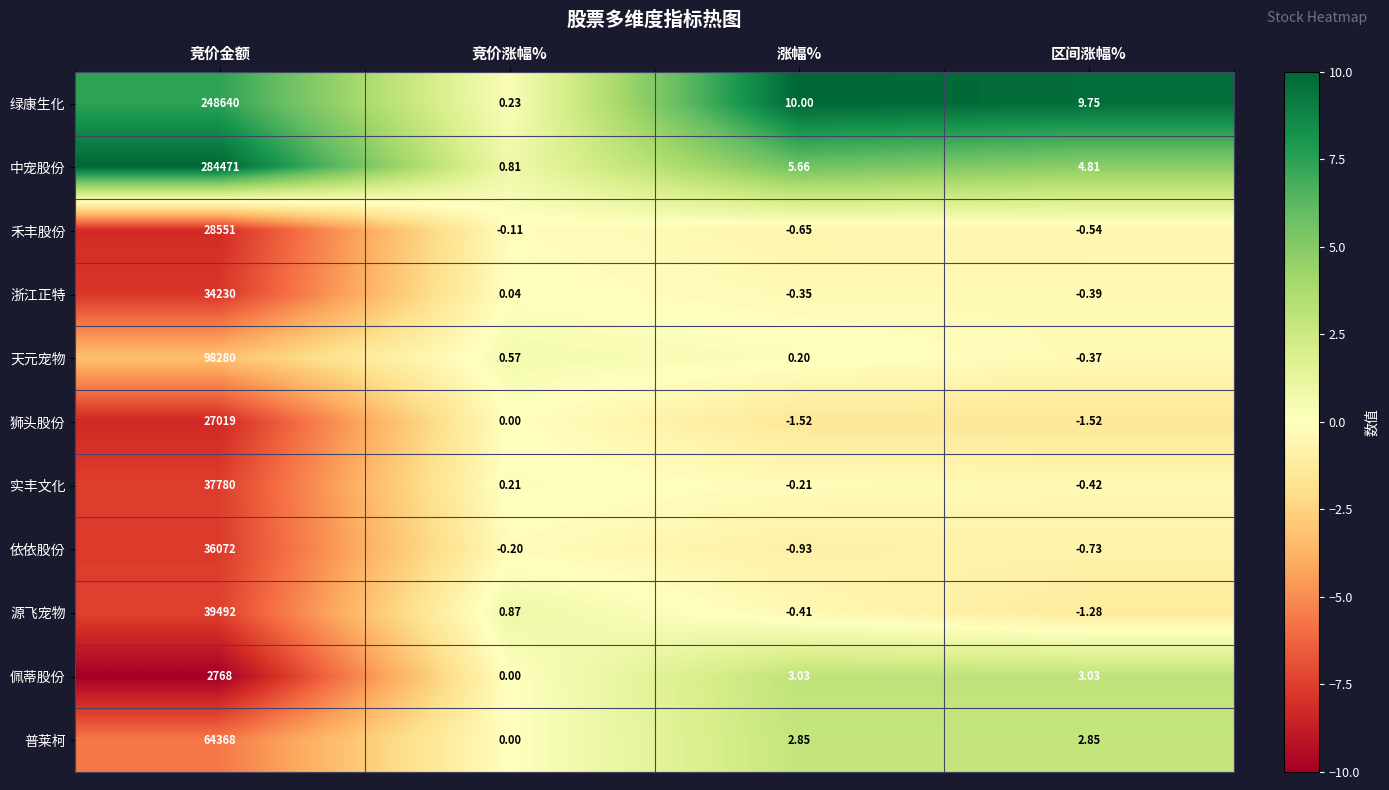

What is the difference between the highest and lowest values at 涨幅%?

11.5